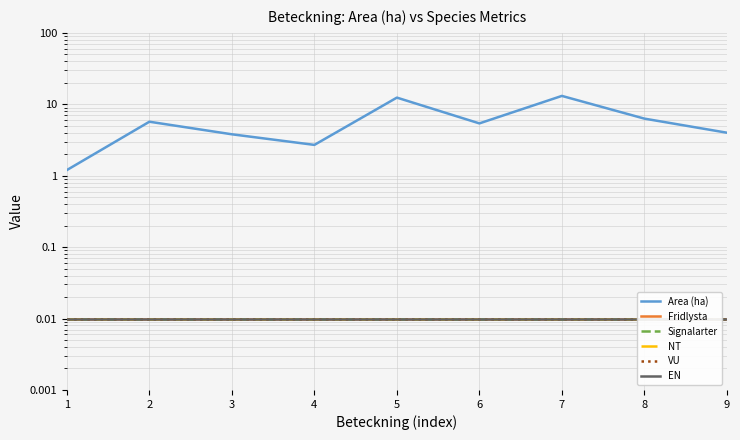

List the labels in order of Signalarter value, smallest first.

1, 2, 3, 4, 5, 6, 7, 8, 9